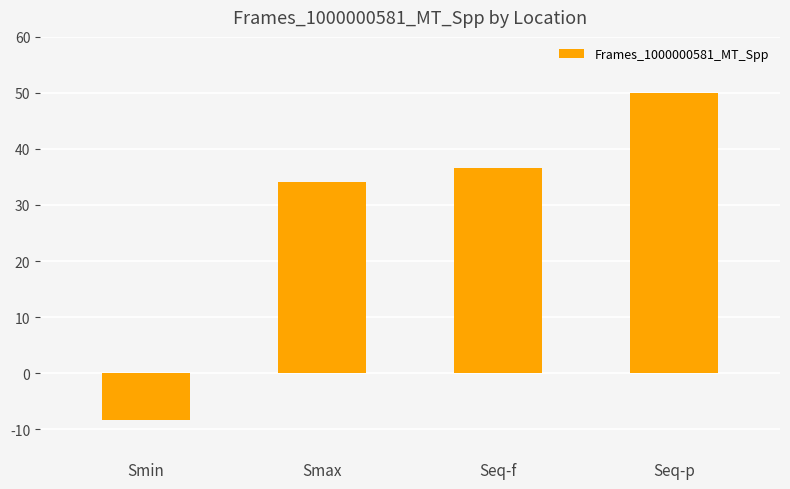

What is the change in value from Smin to Seq-f?

+45.0